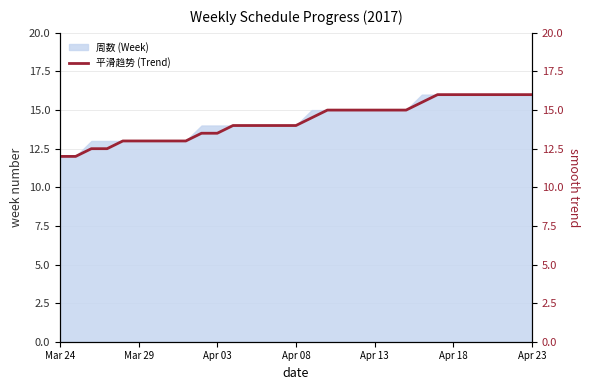

True or false: there are more than 0 points higher than both neighbors.

False